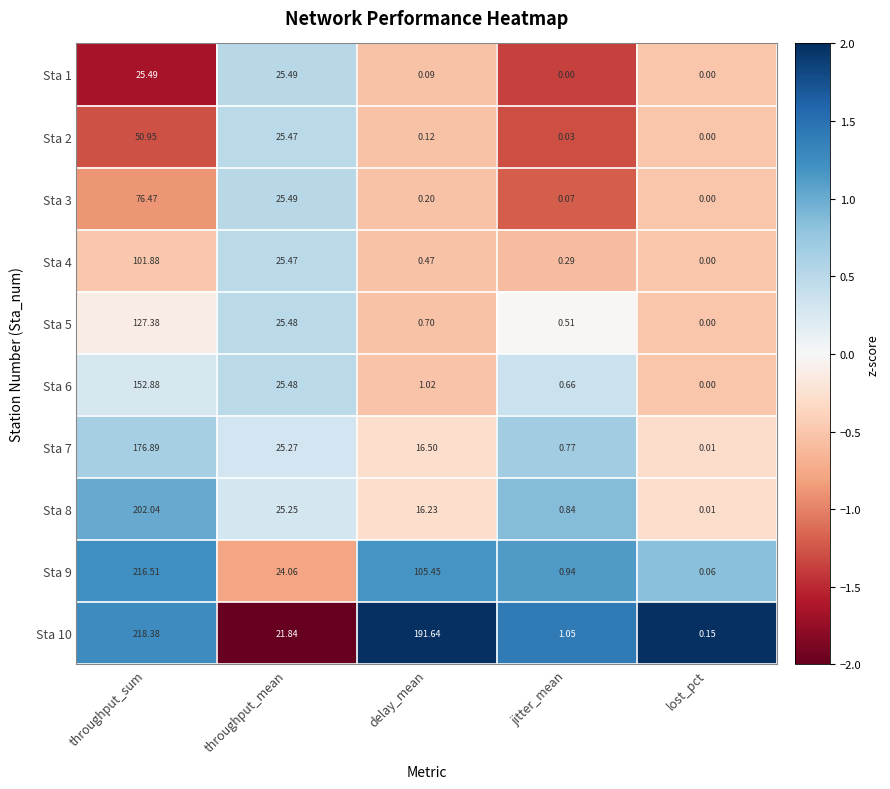

At how many categories does at least one series exceed 0?

5